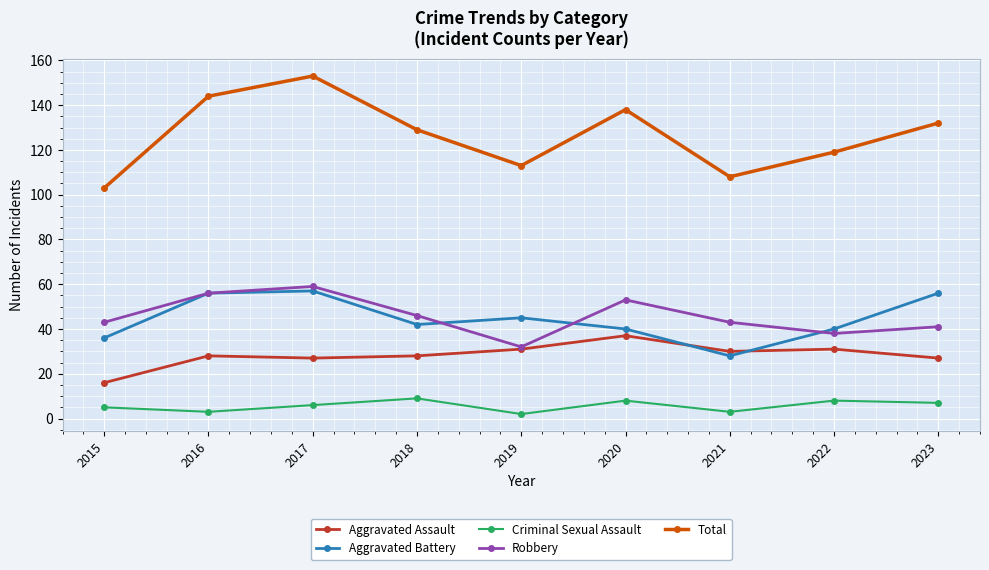

What is the difference between the maximum and second lowest values in the Total series?

45